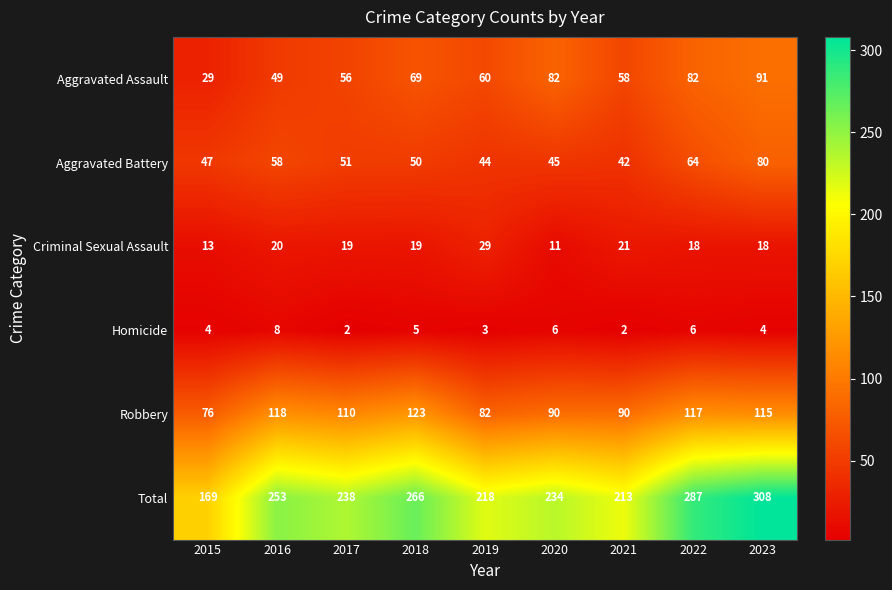

How many categories are shown in the chart?

9